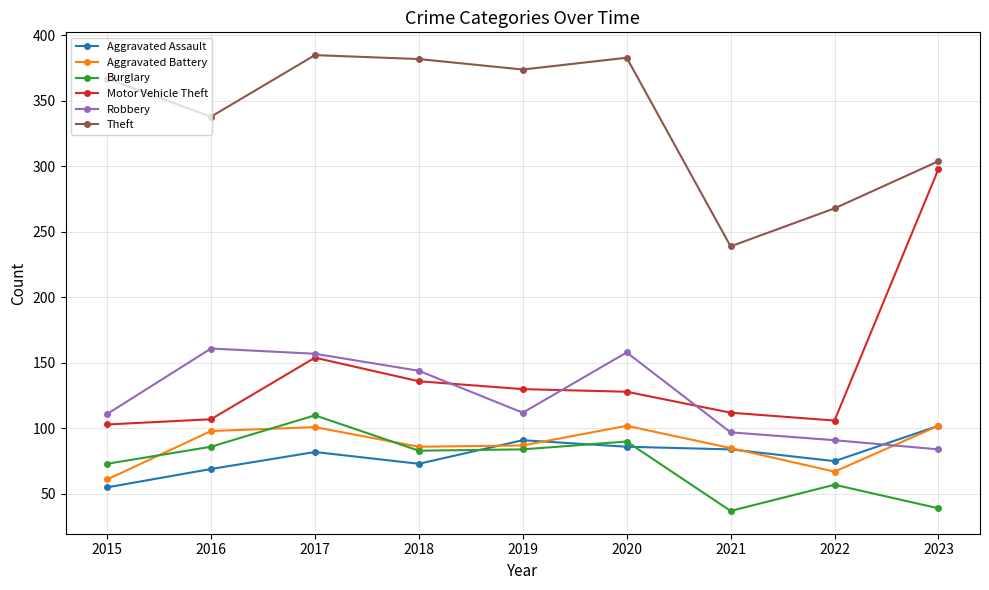

How many intersections are there between Robbery and Aggravated Battery?

1